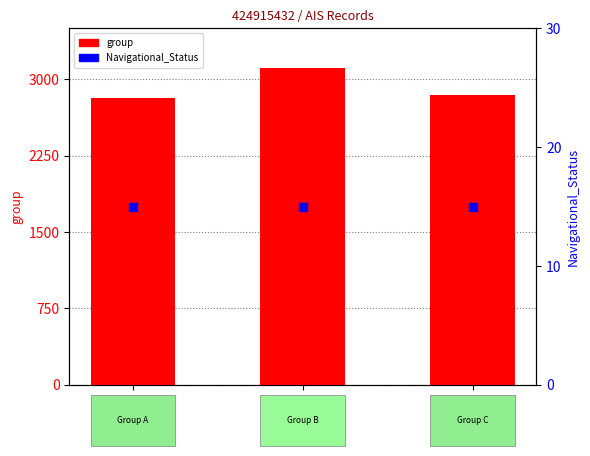

At how many categories does at least one series exceed 2148?

3